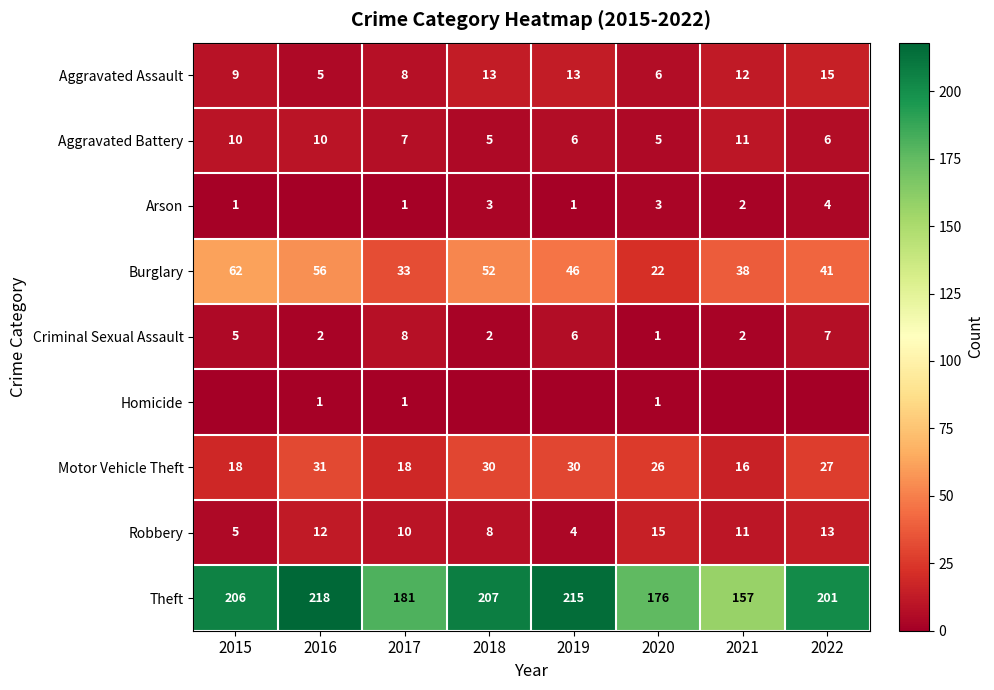

Rank the categories by Robbery value from lowest to highest.

2019, 2015, 2018, 2017, 2021, 2016, 2022, 2020